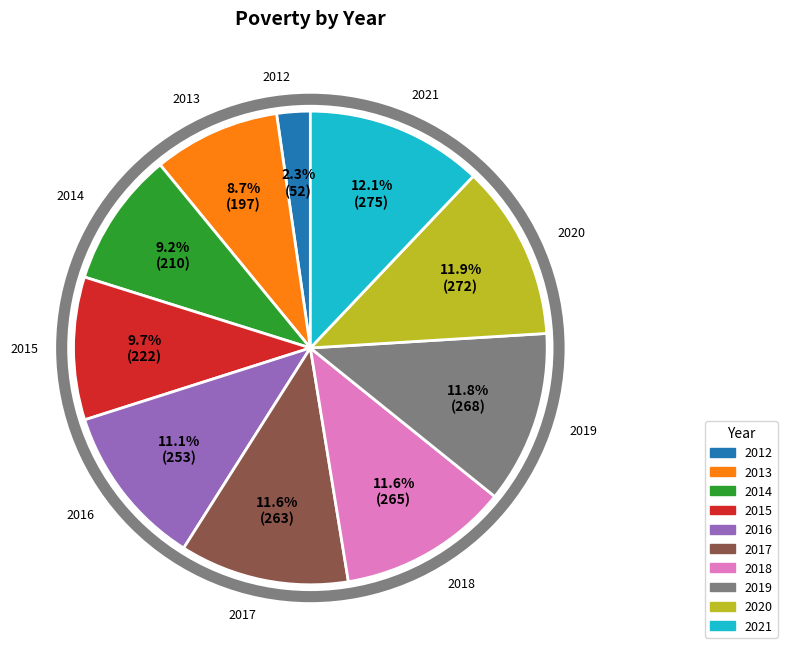

Is the sum of 2013 and 2016 greater than half?

No